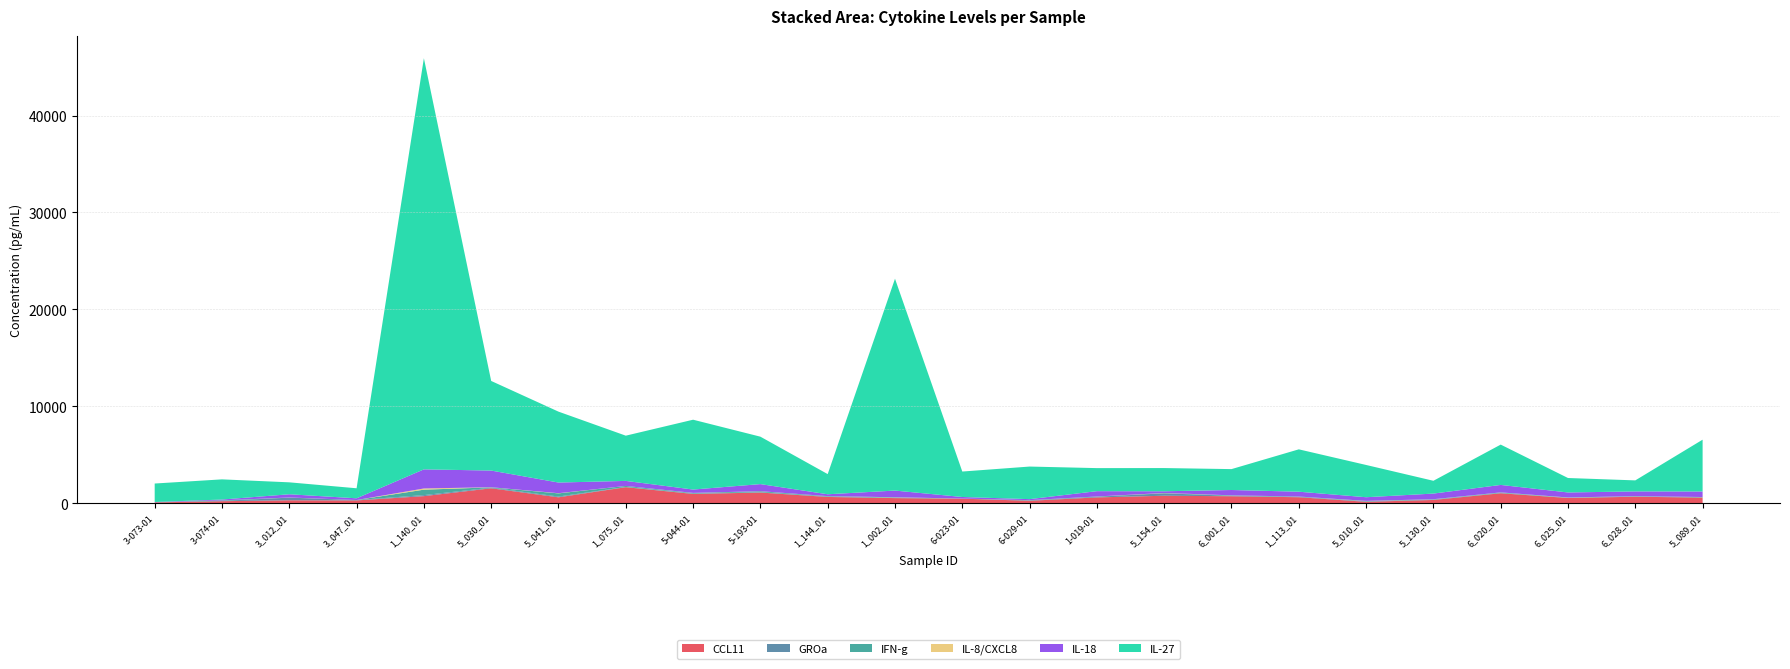

Reading left to right, transcribe all the data shown in this chart.

CCL11: 84.1	209.3	304.4	290.3	730.7	1541.0	610.2	1654.2	959.3	1101.6	647.8	527.6	471.1	252.2	600.4	772.2	721.0	618.7	148.1	336.5	1029.5	538.9	670.7	580.4
GROa: 11.0	35.3	272.6	37.3	106.4	65.1	78.6	25.9	36.6	30.3	46.2	8.1	6.3	36.4	71.6	248.9	43.2	56.0	40.8	39.1	21.7	9.4	19.1	9.9
IFN-g: 5.8	47.5	11.8	4.0	561.2	33.0	328.5	102.7	61.2	103.2	38.3	58.8	0.6	24.8	22.4	23.4	45.9	15.9	36.0	30.0	59.4	31.6	38.5	40.5
IL-8/CXCL8: 0.0	1.1	4.2	0.2	124.0	10.4	18.7	1.2	8.8	5.8	1.9	21.2	2.0	4.2	2.7	13.8	4.7	0.5	16.6	7.5	8.2	13.4	3.3	9.5
IL-18: 25.2	87.7	331.6	175.9	1971.9	1721.3	1098.2	518.8	346.0	732.6	190.9	689.3	162.6	104.2	547.7	175.3	549.9	498.3	377.8	582.5	769.7	517.6	488.5	570.6
IL-27: 1906.5	2081.2	1231.2	1035.3	42420.3	9245.5	7315.9	4667.3	7205.6	4893.2	2080.5	21858.2	2627.0	3361.8	2378.4	2395.4	2155.4	4370.4	3328.5	1320.0	4160.9	1491.4	1136.8	5345.8